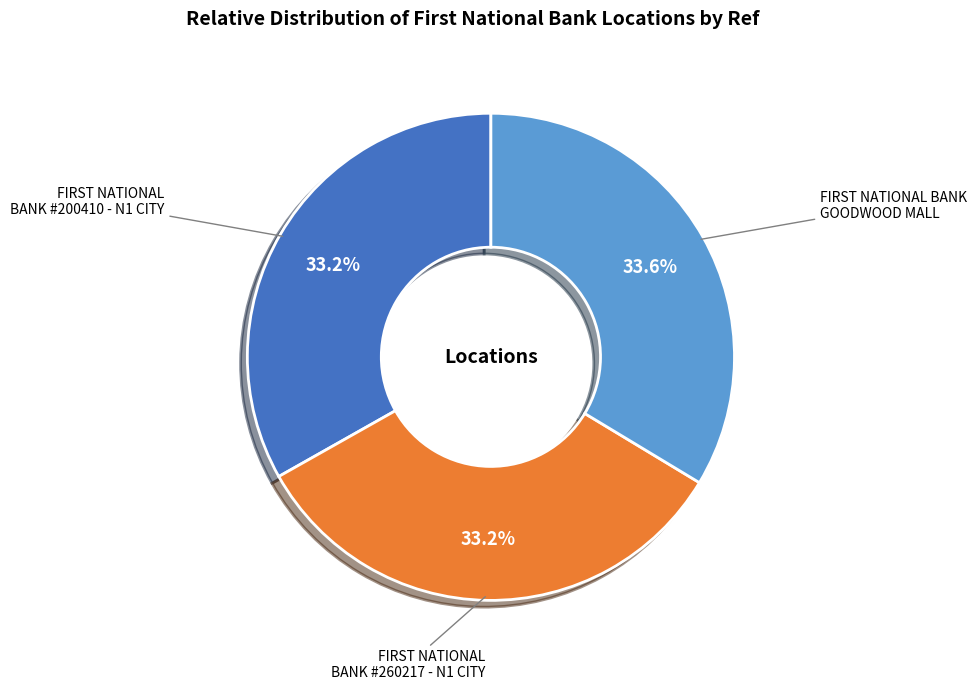

Is there any slice that represents more than half of the pie?

No